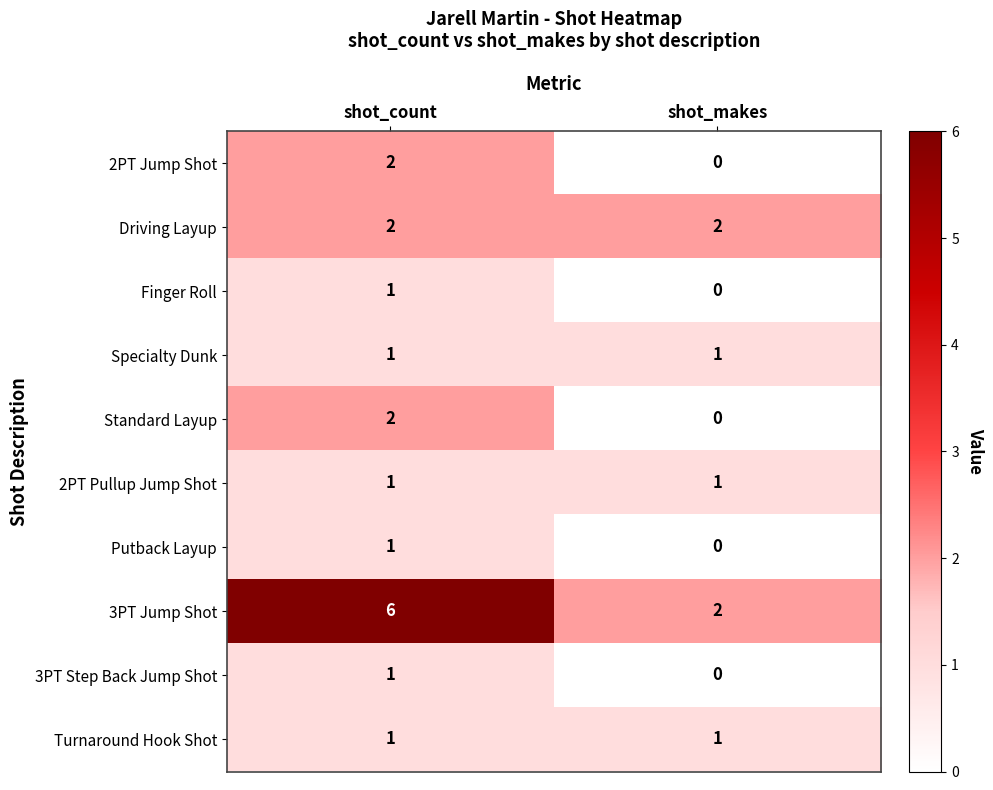

True or false: 2PT Jump Shot has a value of 0 at shot_makes.

True